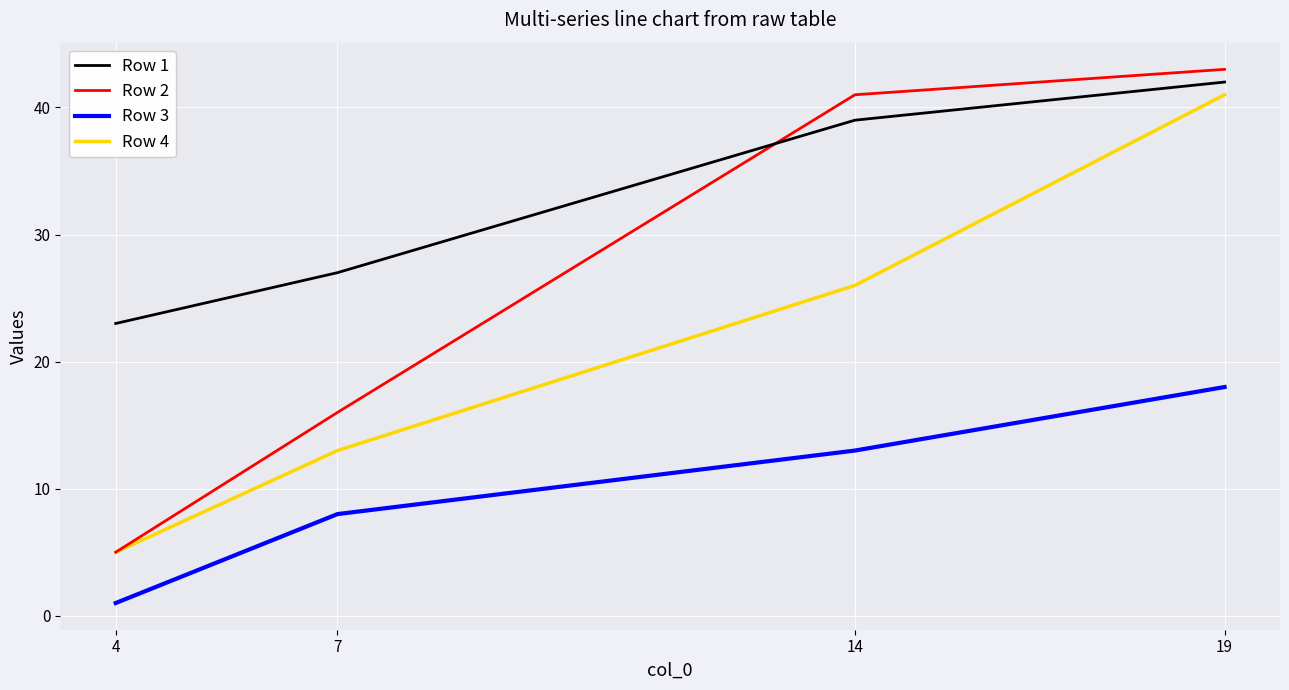

Reading left to right, list all the values displayed in this chart.

Row 1: 23	27	39	42
Row 2: 5	16	41	43
Row 3: 1	8	13	18
Row 4: 5	13	26	41